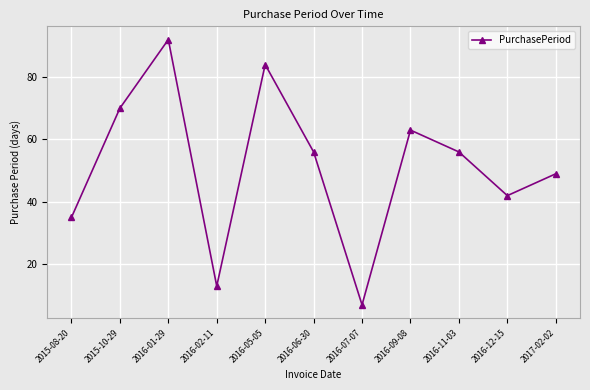

The value at 2016-12-15 is 42. True or false?

True